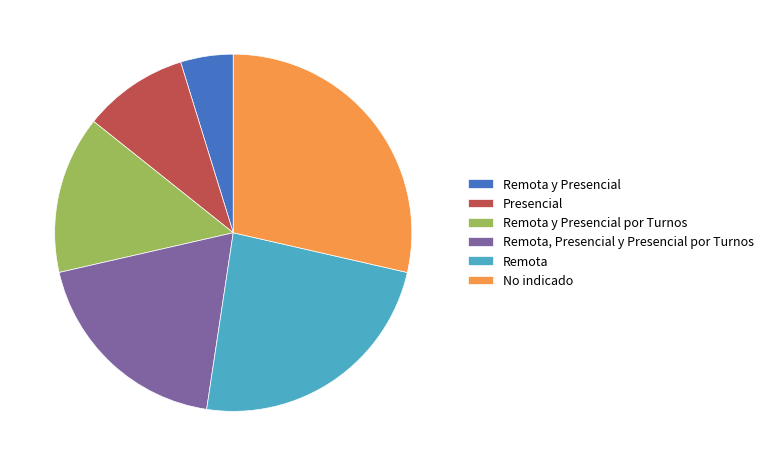

Which category has the smallest portion of the pie?

Remota y Presencial